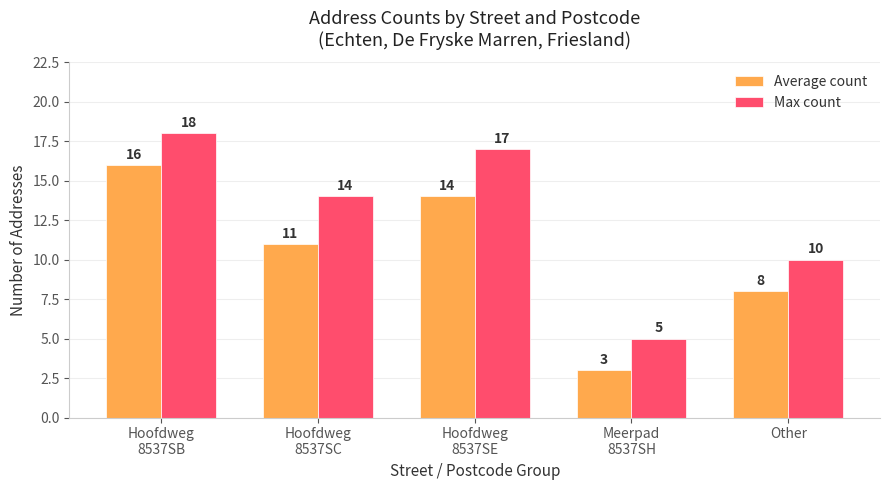

Where is Average count nearest to the value 9?

Other